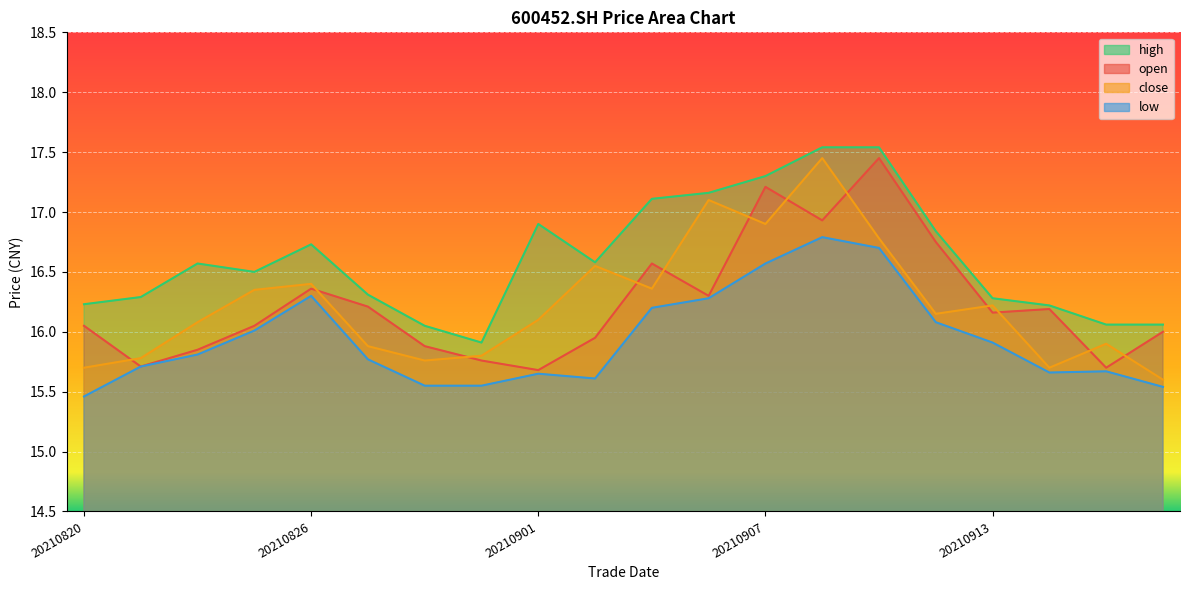

True or false: low and high cross at least once.

False